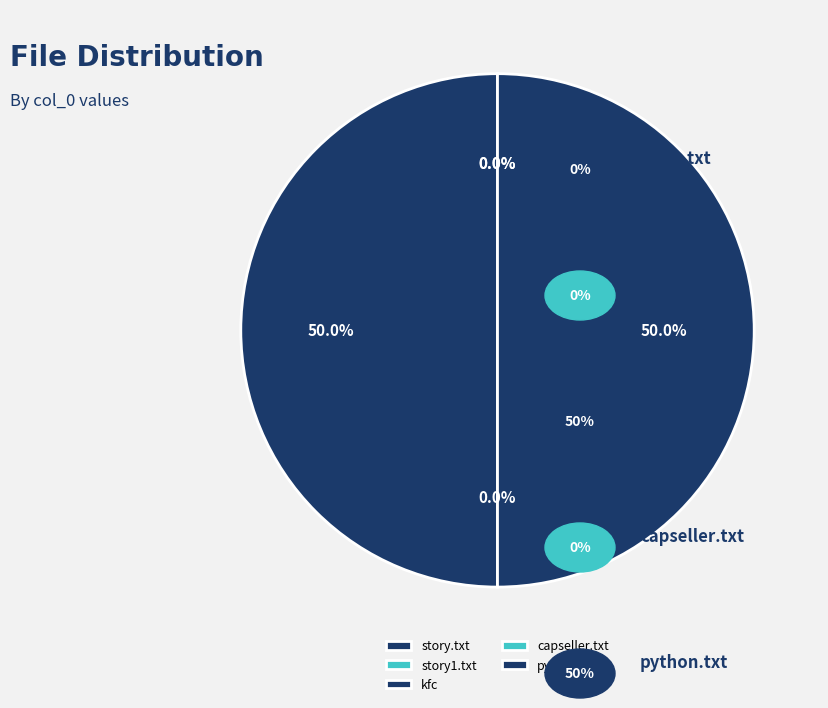

What portion of the pie excludes story1.txt?

100.0%